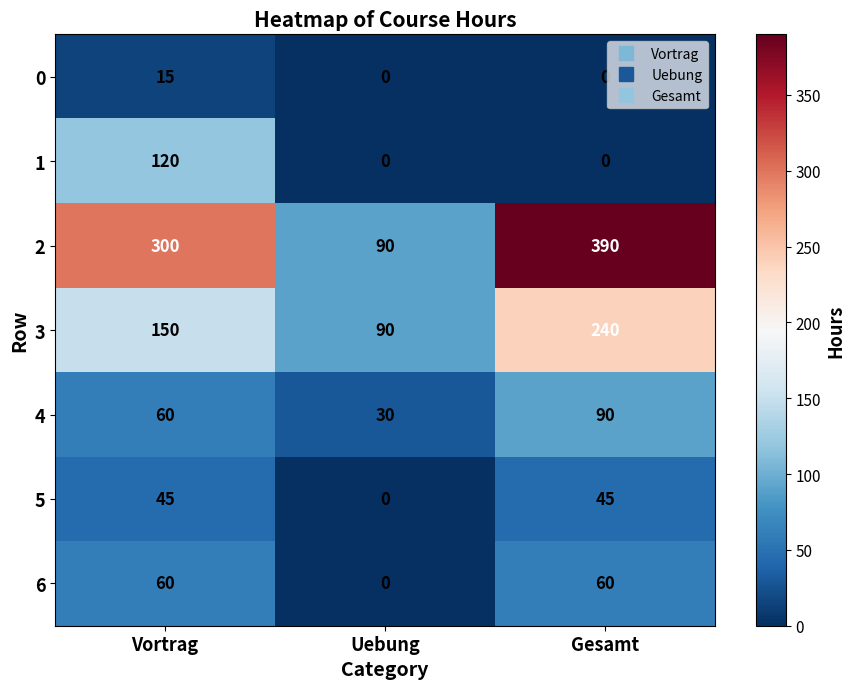

True or false: 1 has a value of 0 at Uebung.

True